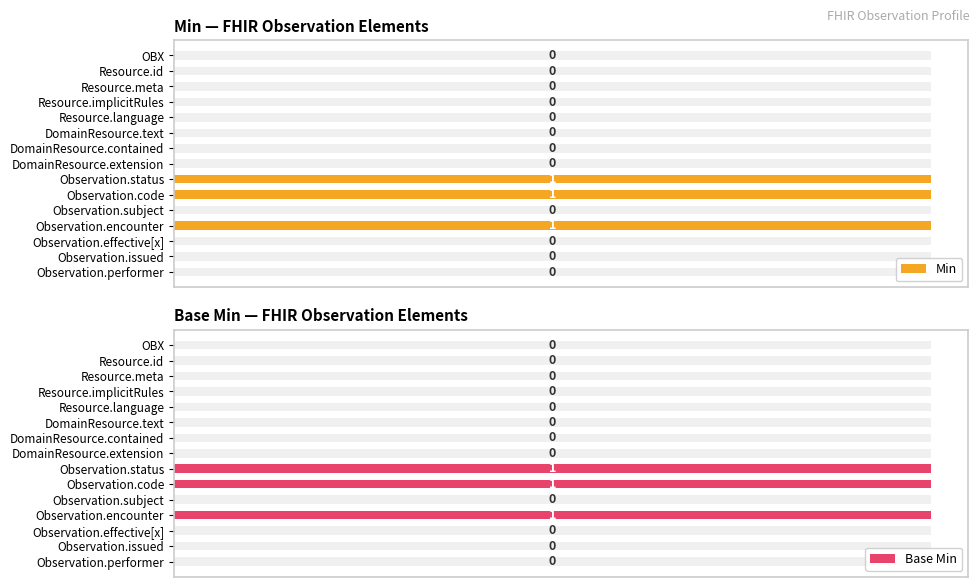

What is the sum of all Base Min values?

3